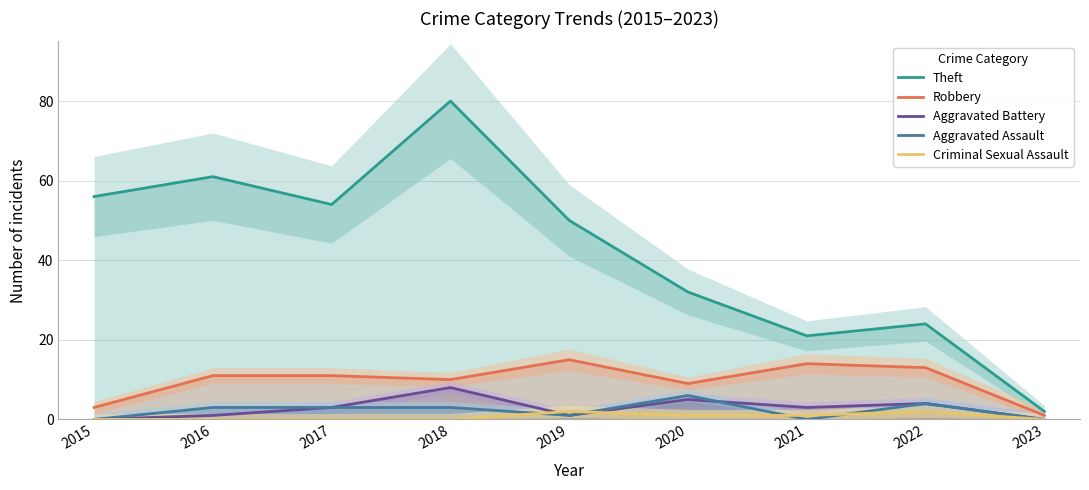

The Robbery series shows 11 at 2016. True or false?

True